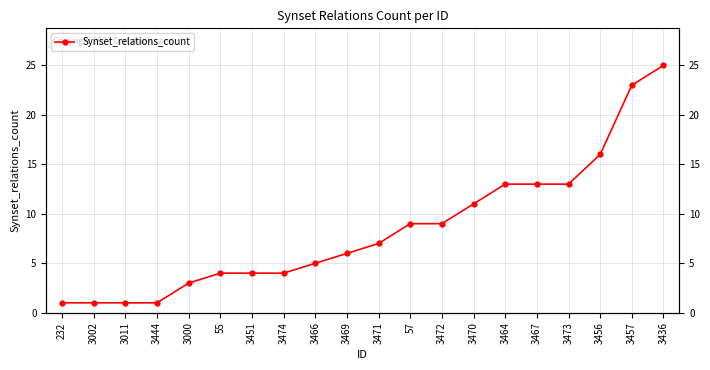

True or false: there are more than 1 points higher than both neighbors.

False